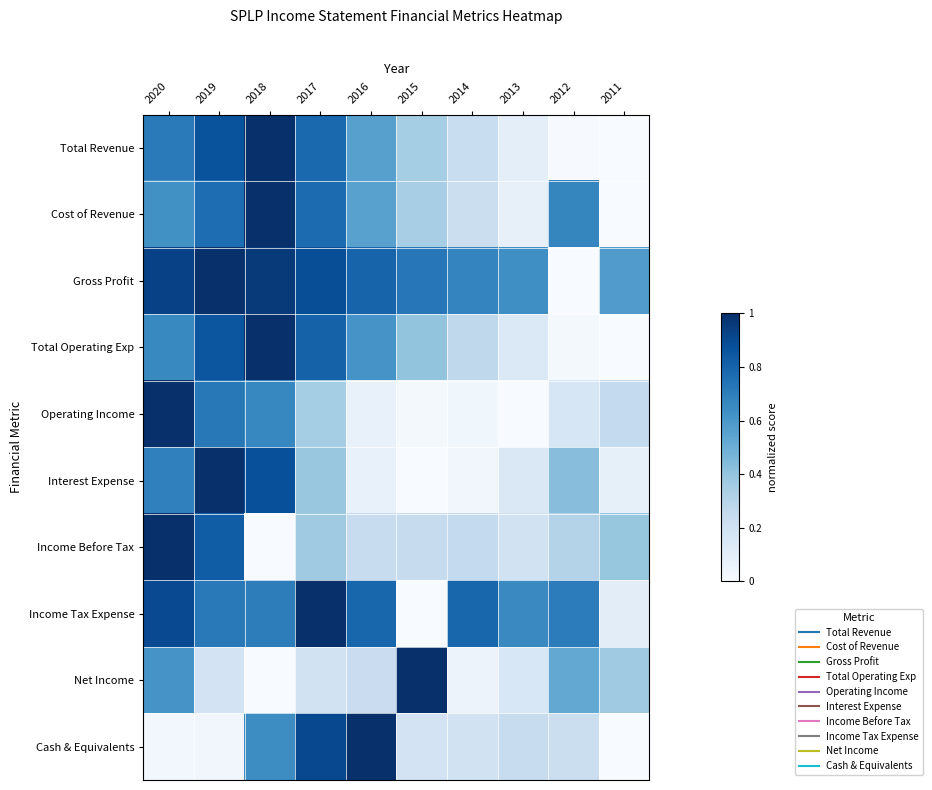

List the series in order of their peak value, highest first.

Total Revenue, Cost of Revenue, Gross Profit, Total Operating Exp, Operating Income, Interest Expense, Income Before Tax, Income Tax Expense, Net Income, Cash & Equivalents